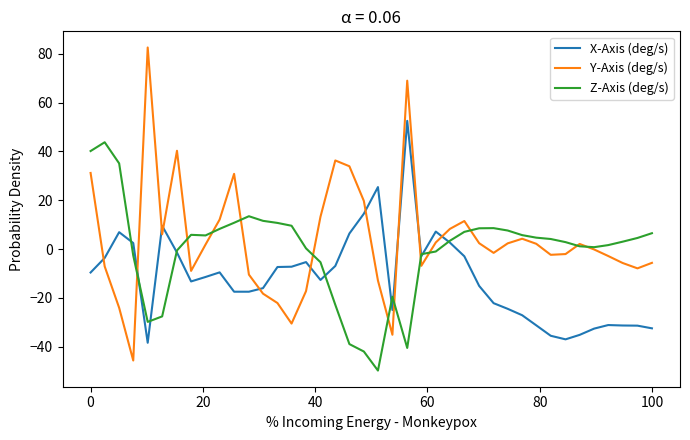

Which series ends up on top after the final intersection of X-Axis (deg/s) and Y-Axis (deg/s)?

Y-Axis (deg/s)